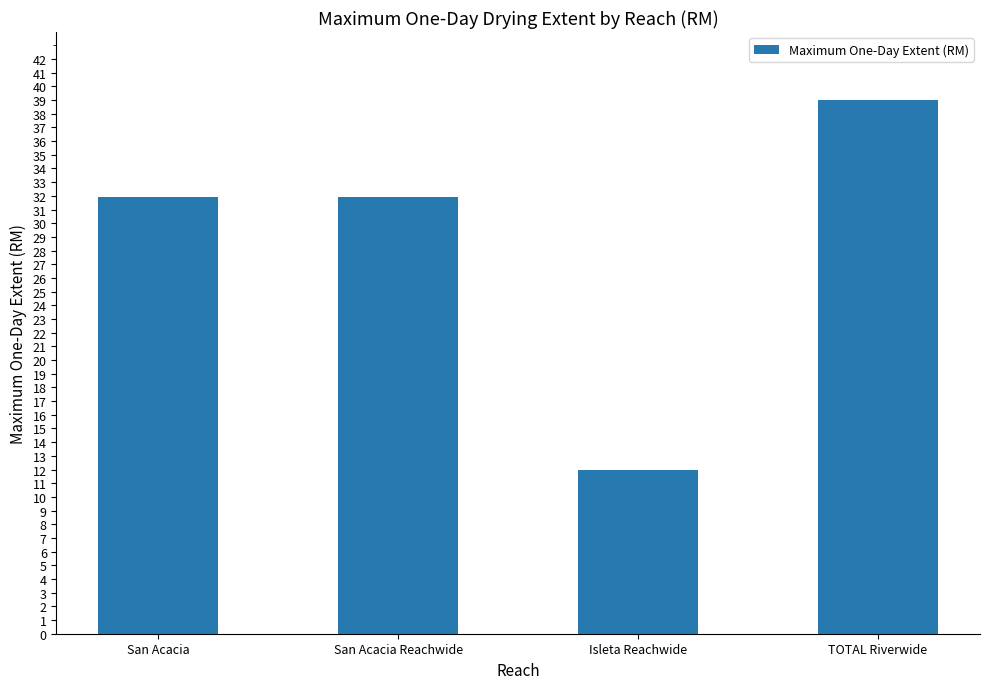

What is the difference between the values at Isleta Reachwide and TOTAL Riverwide?

27.0